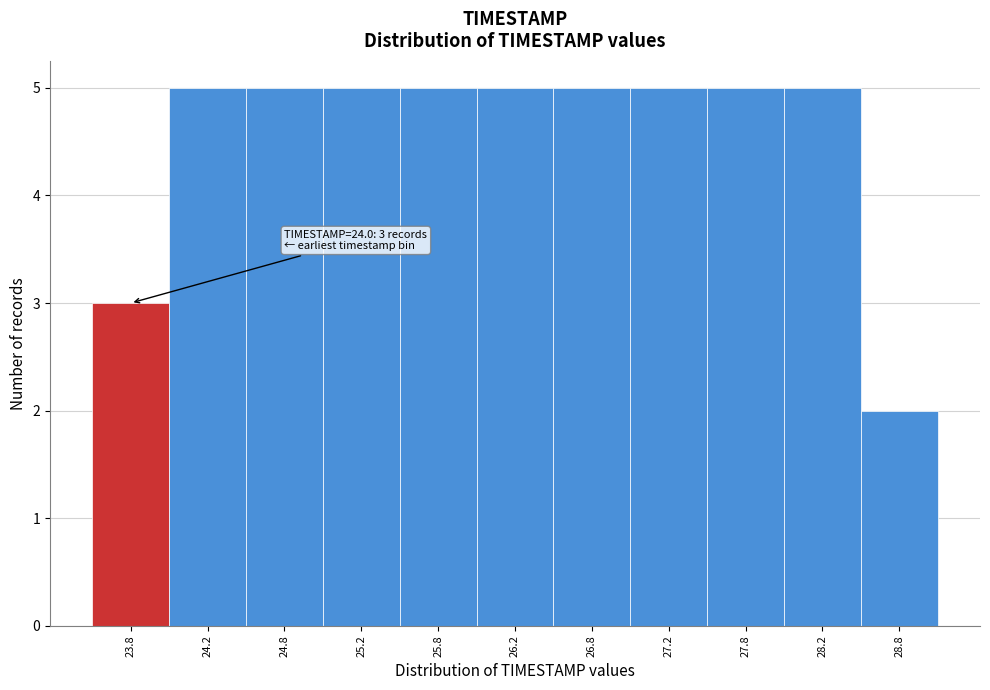

Reading left to right, what are all the values shown in this chart?

23.8=3	24.2=5	24.8=5	25.2=5	25.8=5	26.2=5	26.8=5	27.2=5	27.8=5	28.2=5	28.8=2